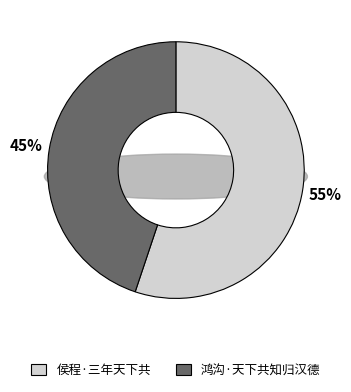

To the nearest percent, what is the difference between the 侯程·三年天下共 and 鸿沟·天下共知归汉德 slice percentages?

10%